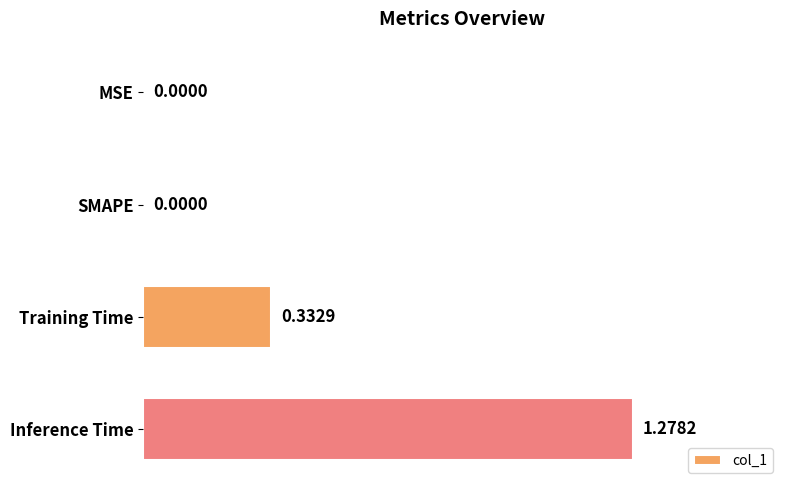

Which category has the highest value across all series?

Inference Time